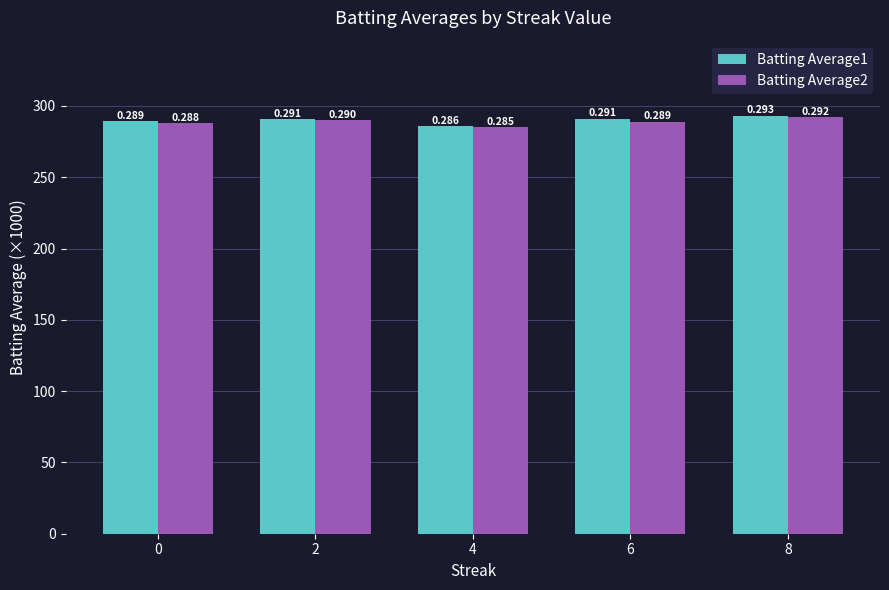

What are all the series names shown in the legend?

Batting Average1, Batting Average2